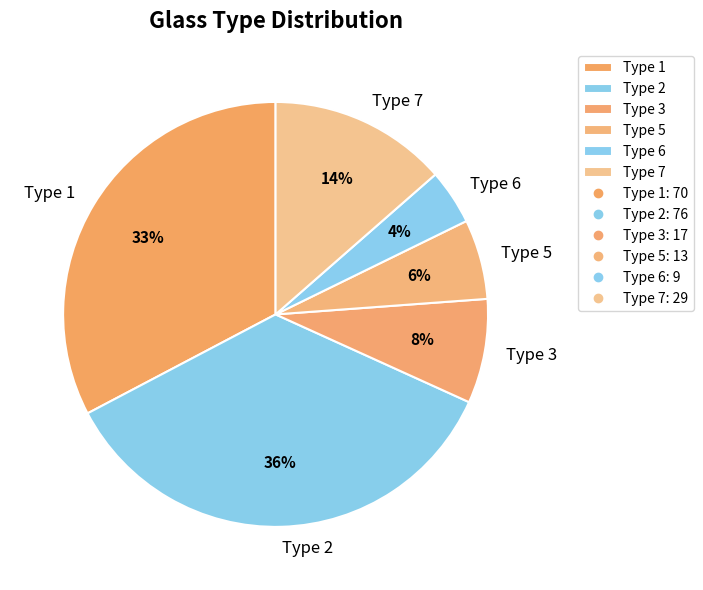

To the nearest percent, what is the average slice percentage?

17%